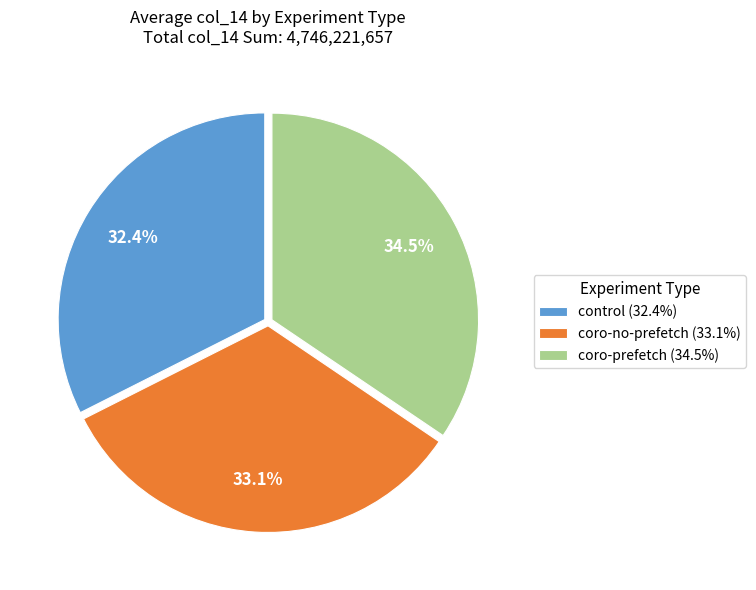

Is coro-prefetch (34.5%) the majority of the pie?

No